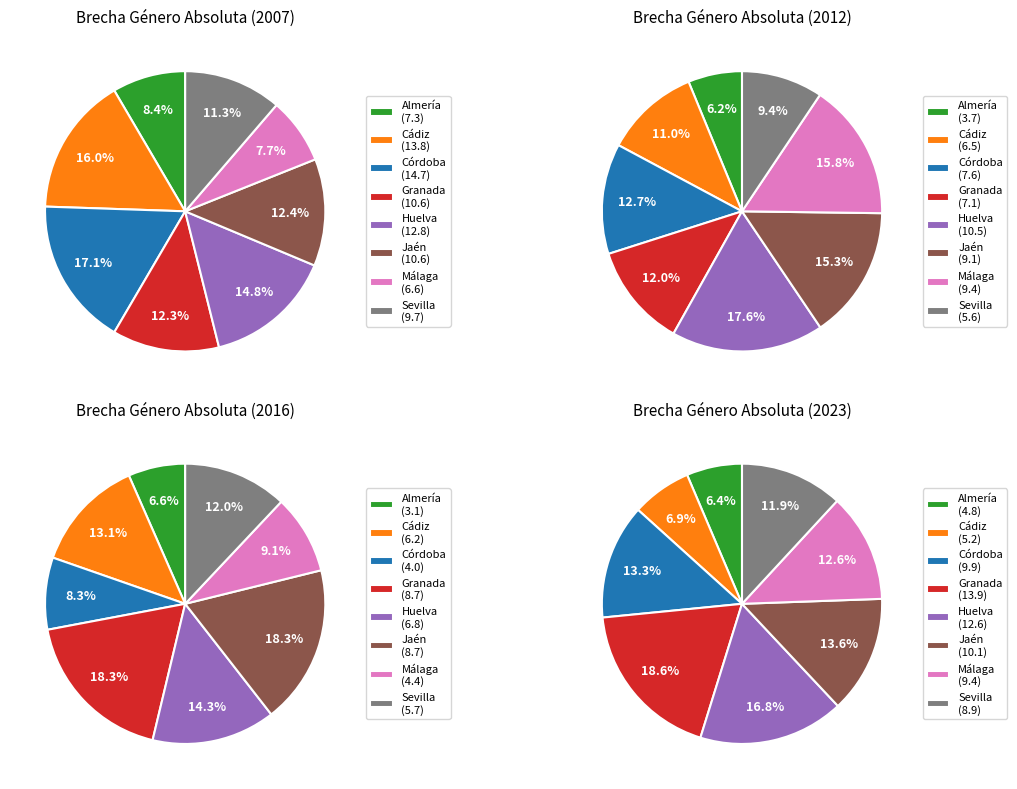

What is the total percentage of 6 and values_2007?

16.1%